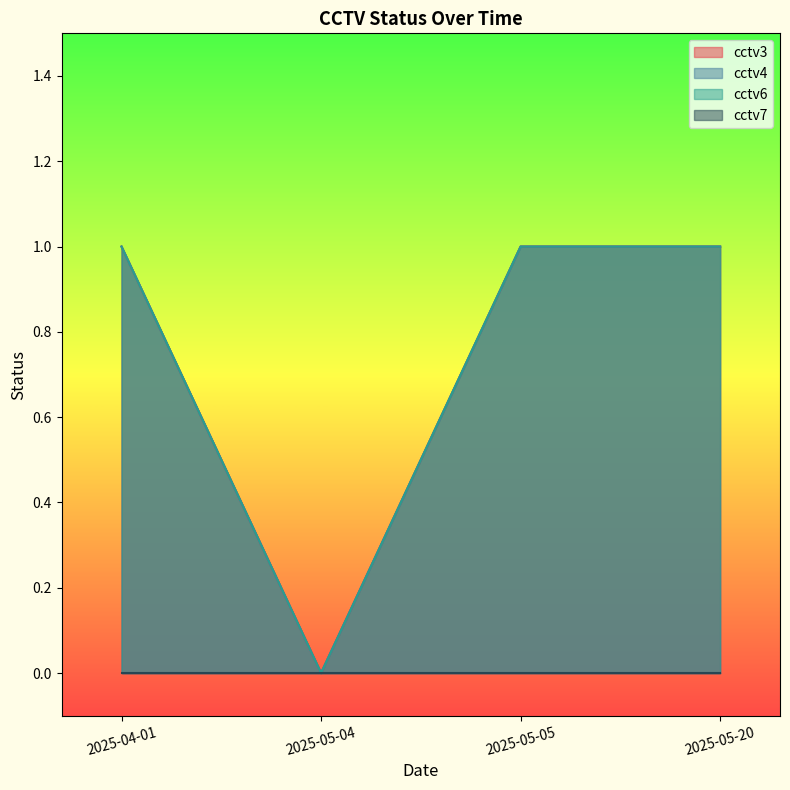

Is it true that cctv3 equals 1 at 2025-04-01?

True